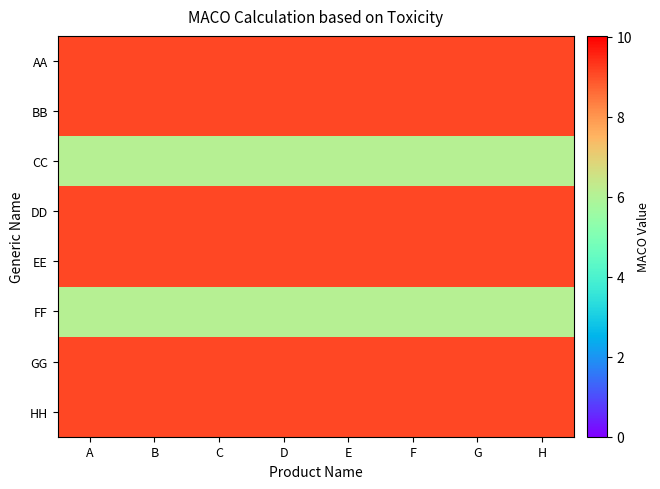

Is the value of CC at G greater than the value of AA at C?

No